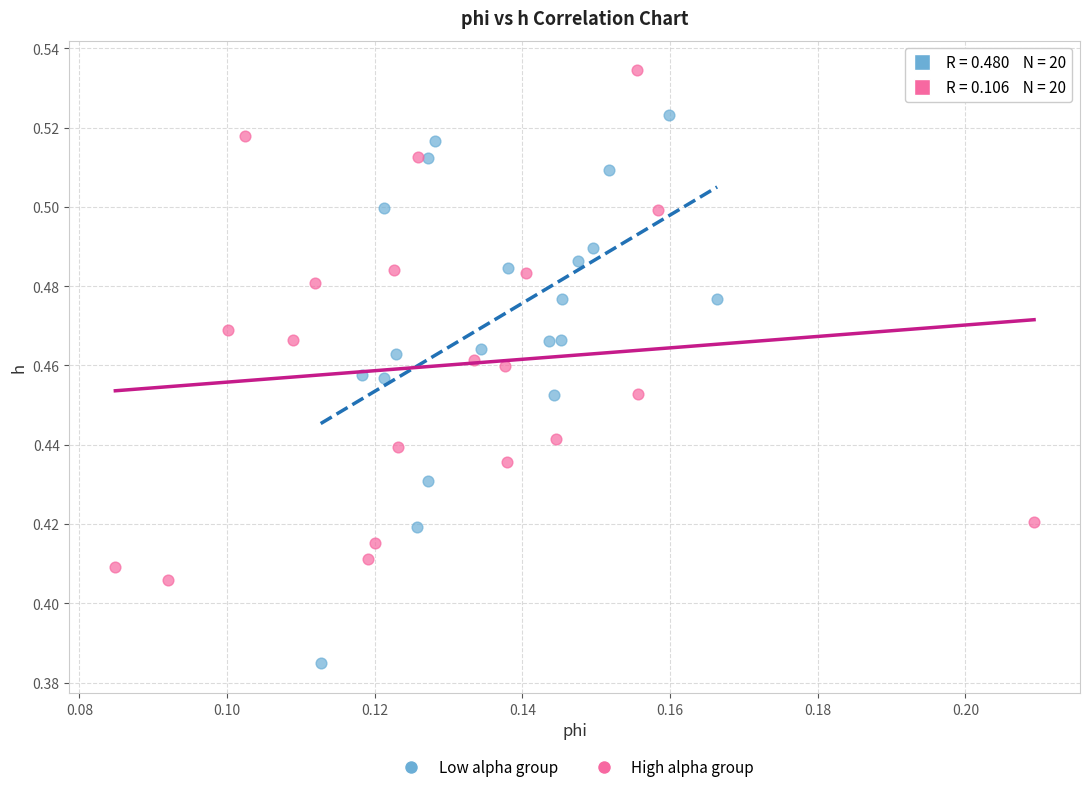

Which series reaches the minimum Y coordinate?

Low alpha group